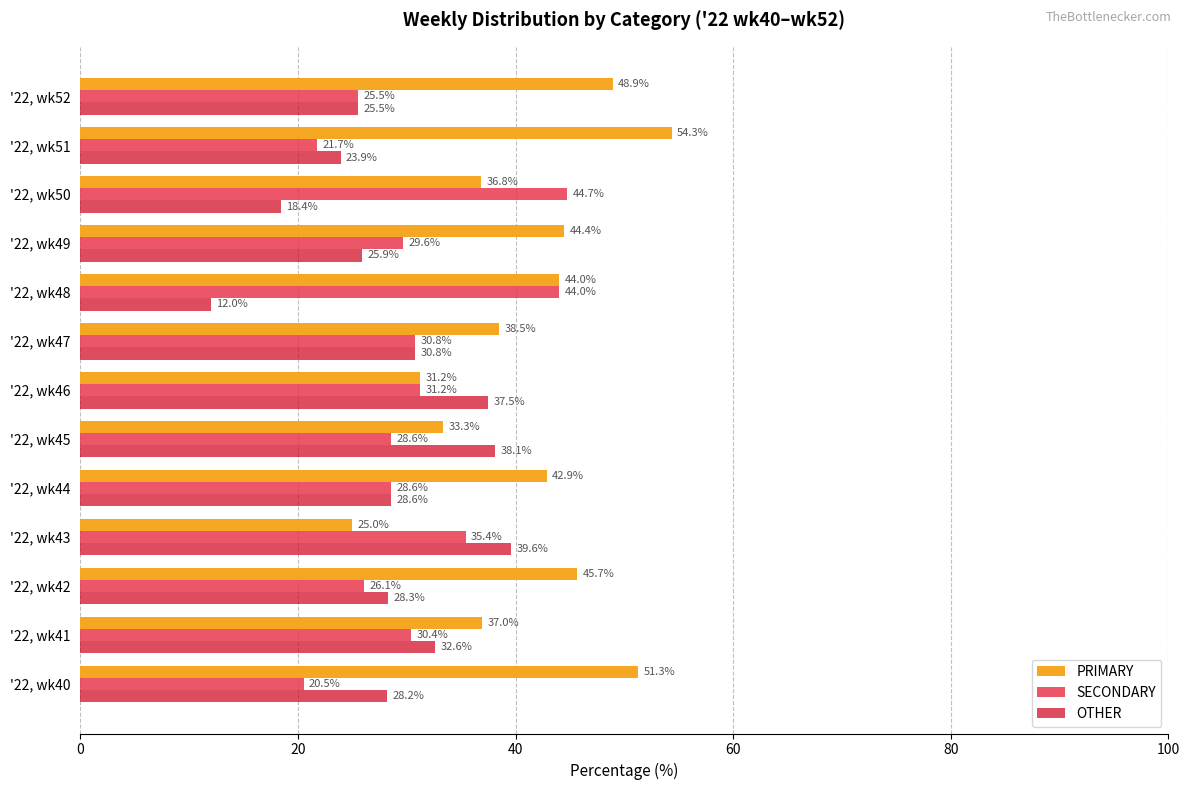

How many series are shown in this chart?

3